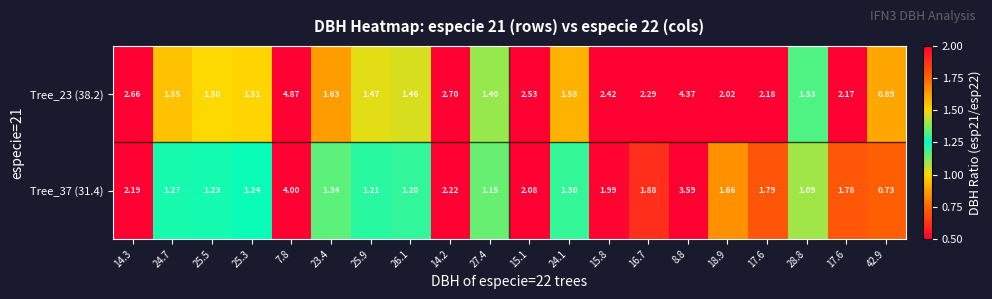

How many data points does each series have?

20